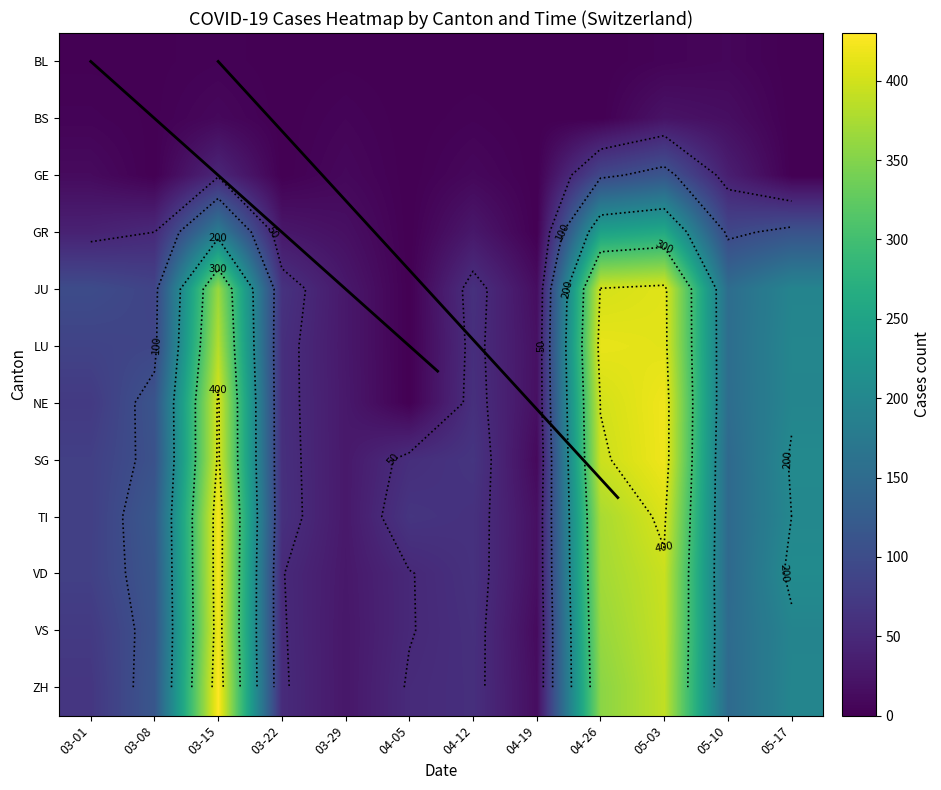

Is it true that LU equals 90 at 03-08?

True